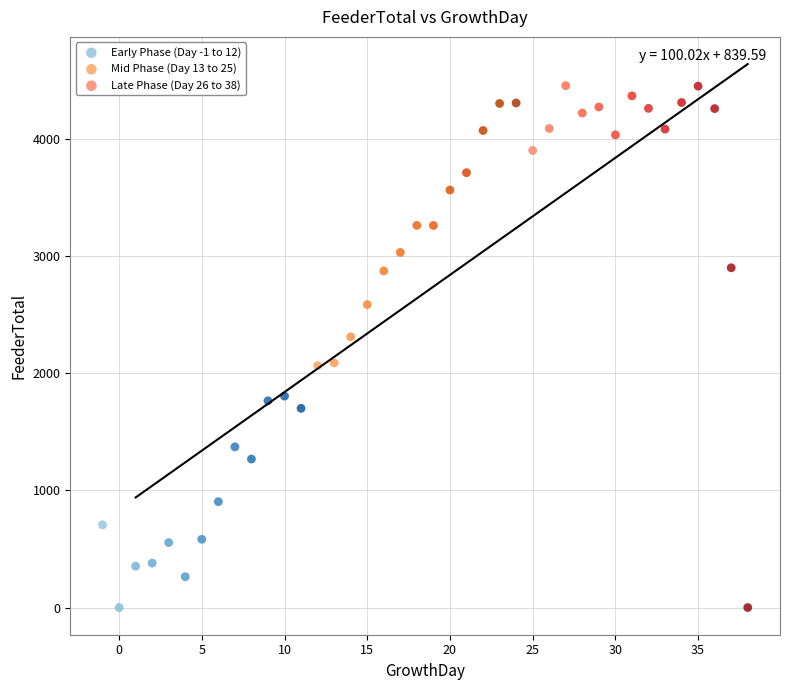

Which series contains the highest Y value?

Late Phase (Day 26 to 38)